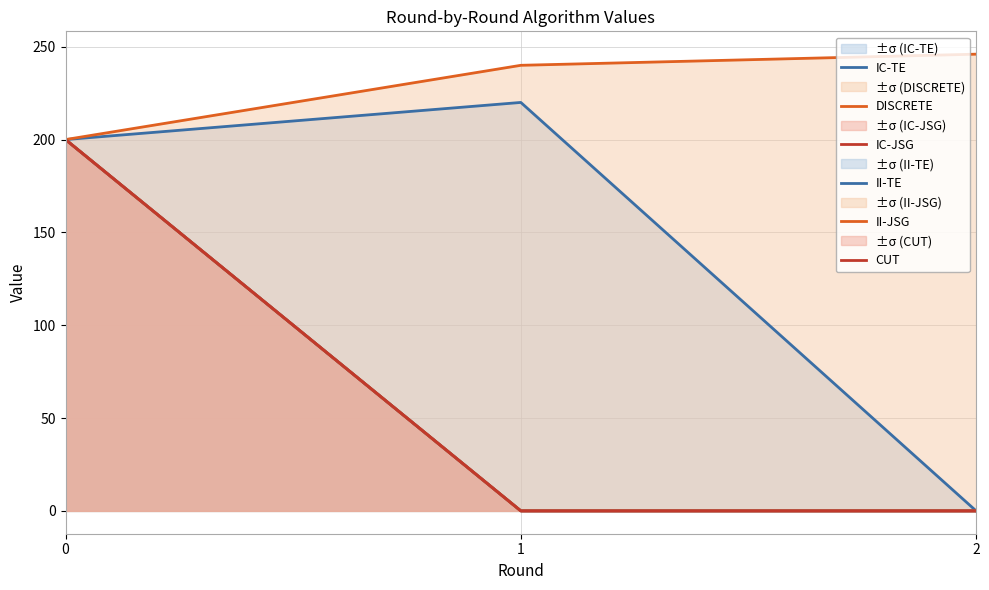

What is the total value across all series at 2?

246